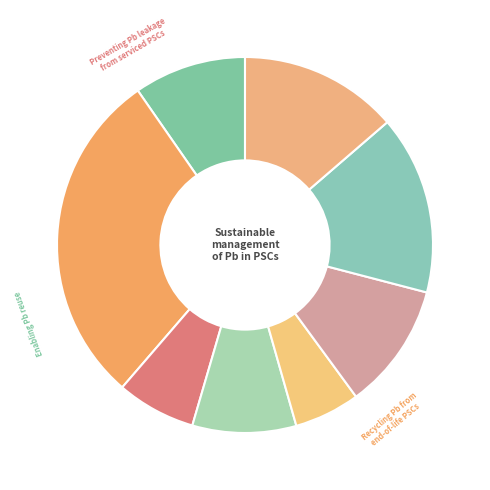

Count the number of slices in the pie.

8